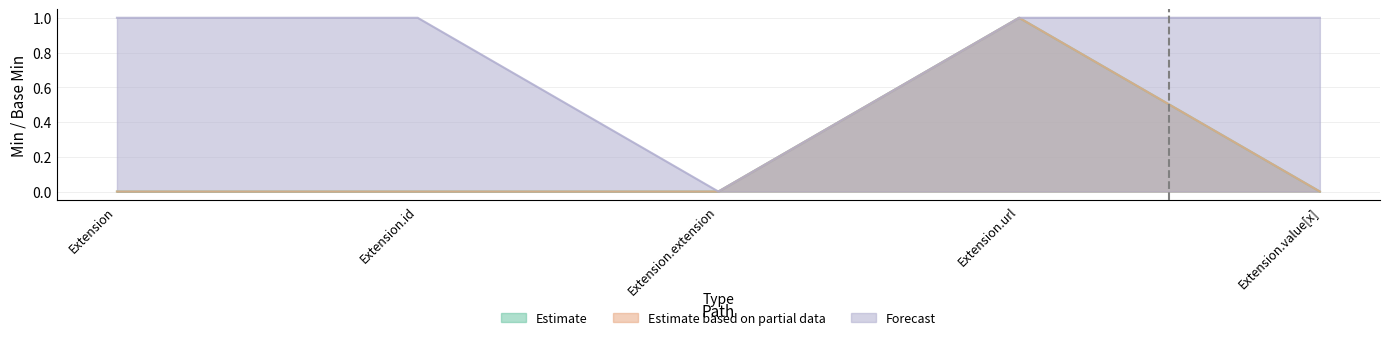

Which series has the largest total across all categories?

Forecast